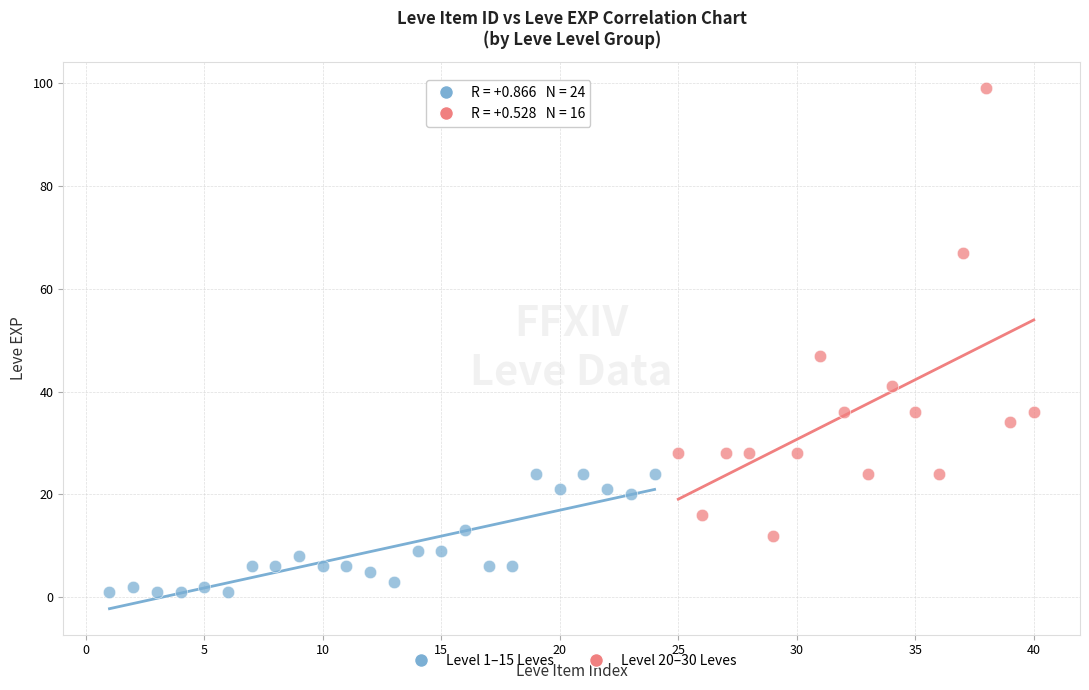

Which series reaches the minimum Y coordinate?

Level 1–15 Leves